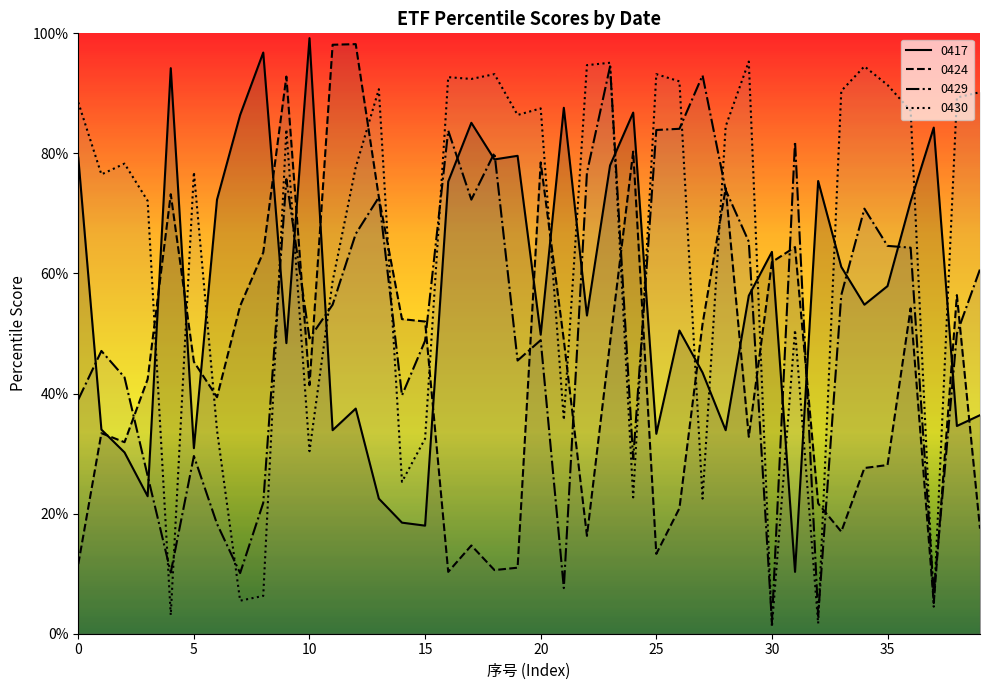

Which series has the largest total across all categories?

0430